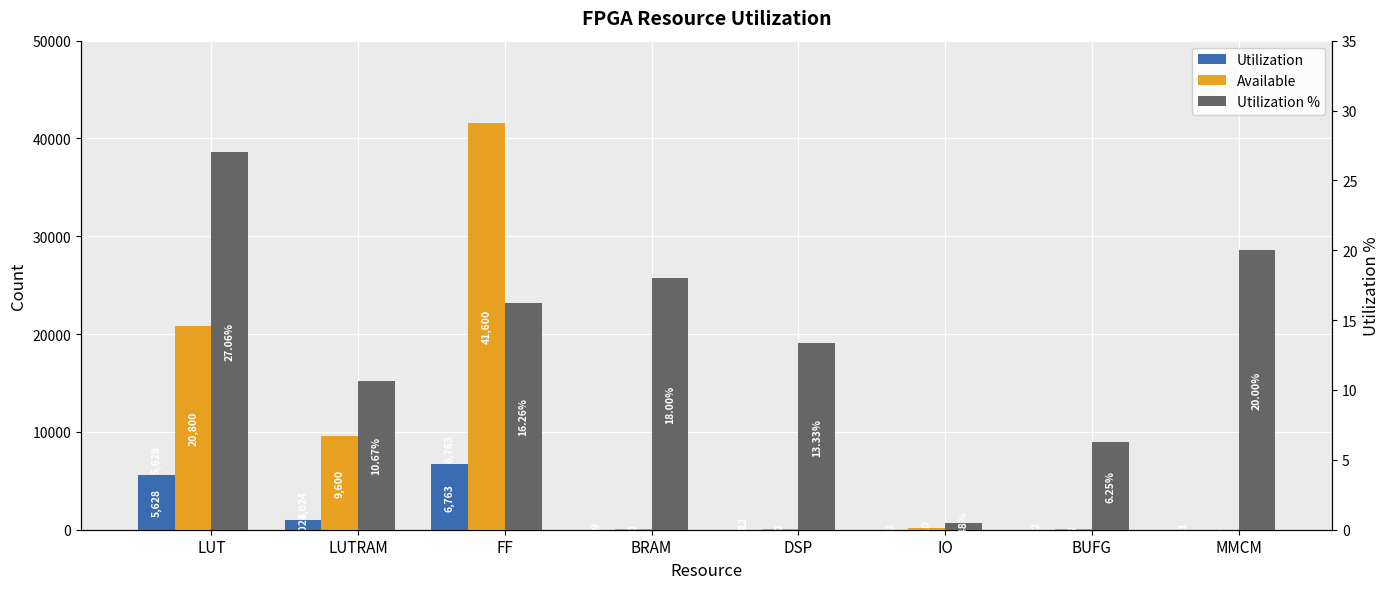

The value of Utilization % at BUFG is 2.3. True or false?

False